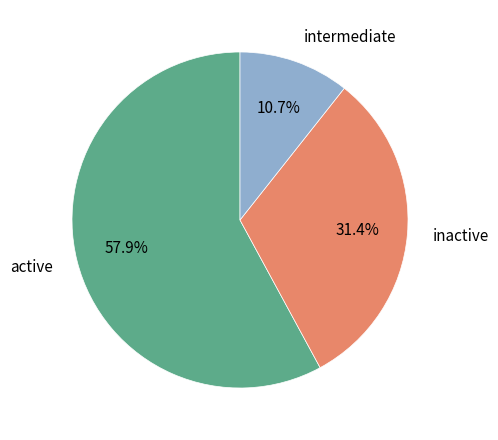

What is the total percentage of intermediate and active?

68.6%